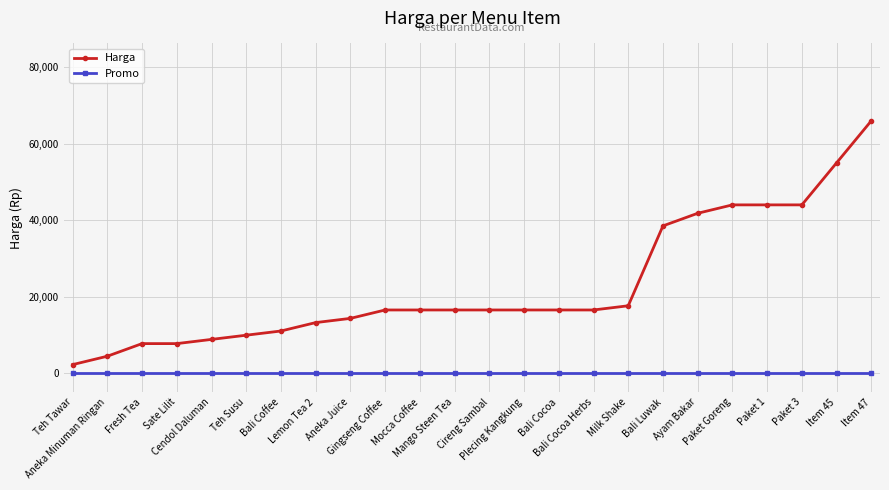

What is the label of the 1st point from the right?

Item 47